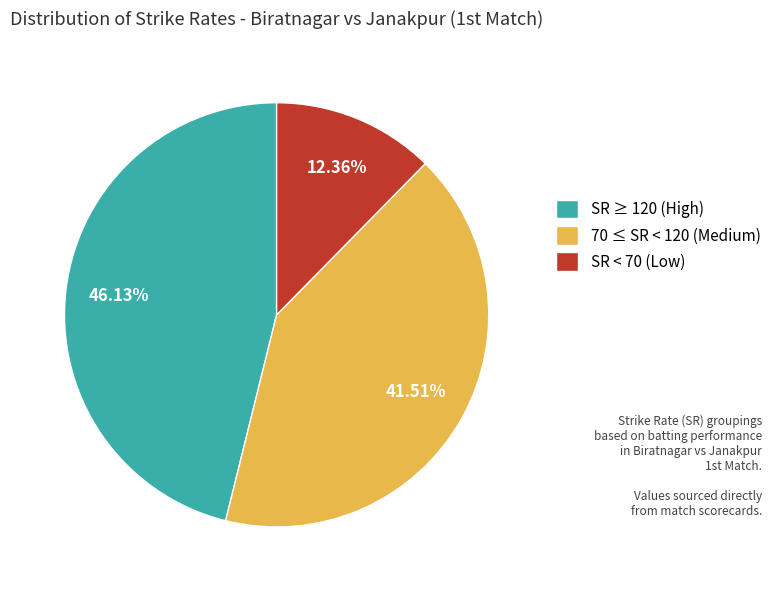

How many slices are in this pie chart?

3